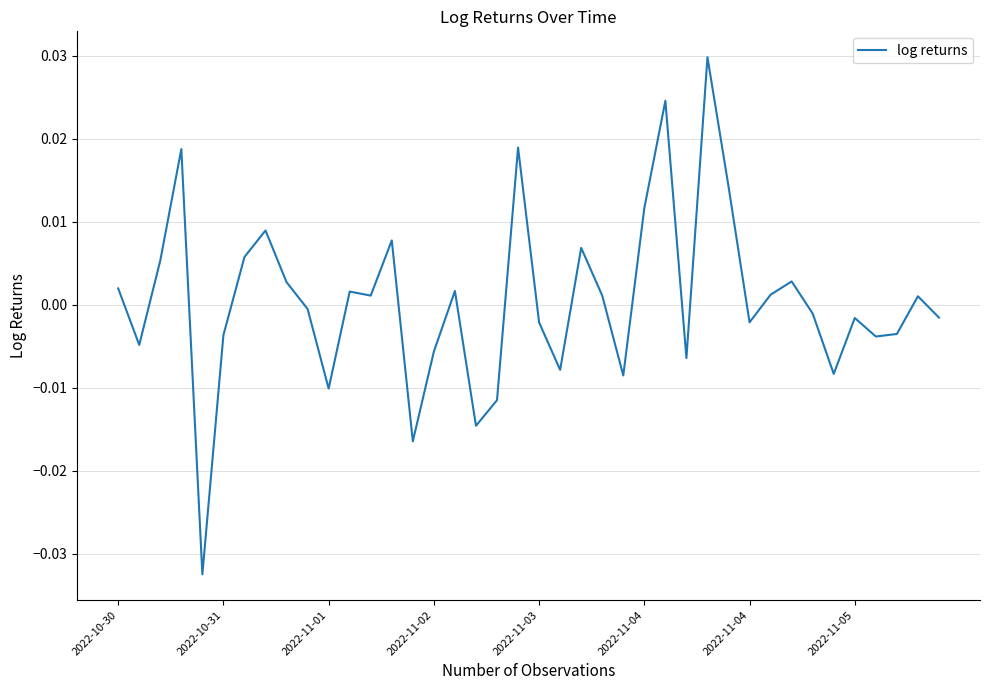

How many series are shown in this chart?

1